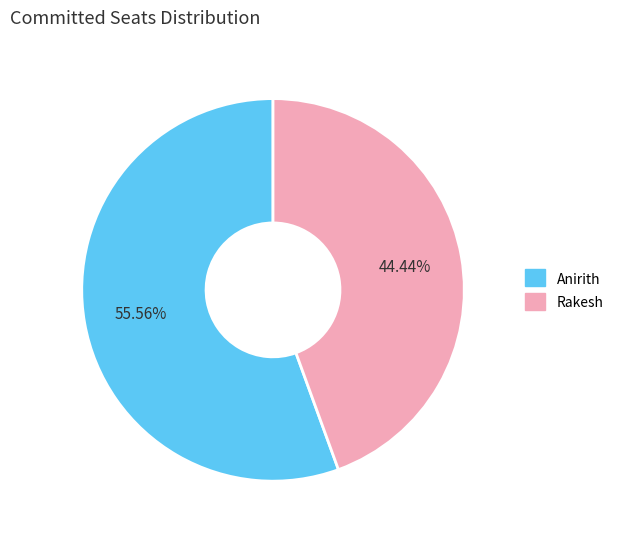

Is there any slice that represents more than half of the pie?

Yes